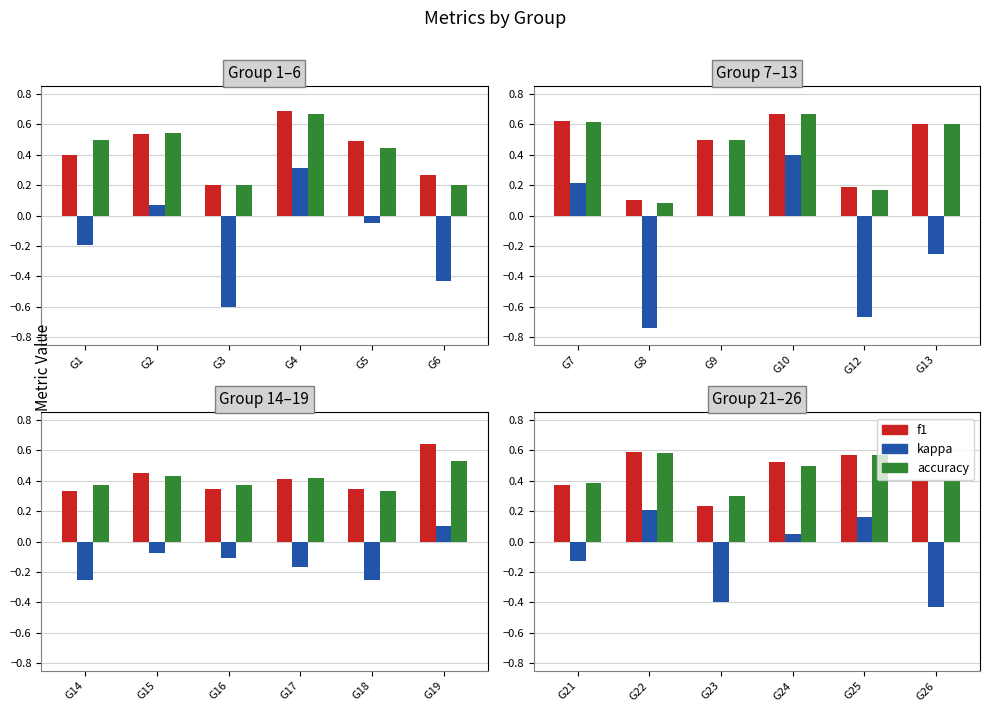

Is it true that f1 equals 0.2 at G23?

False